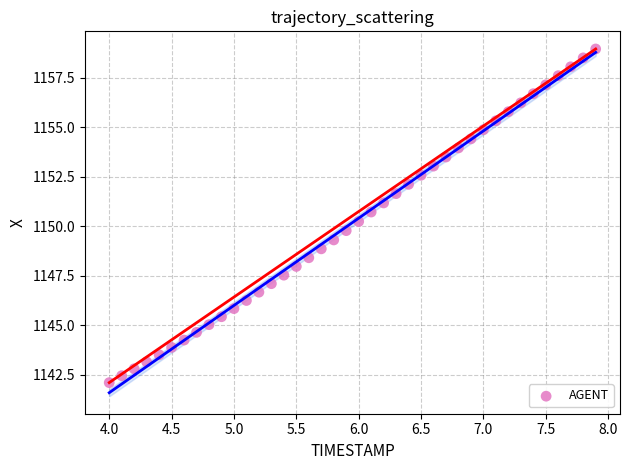

What is the range of X values (max minus min)?

3.9